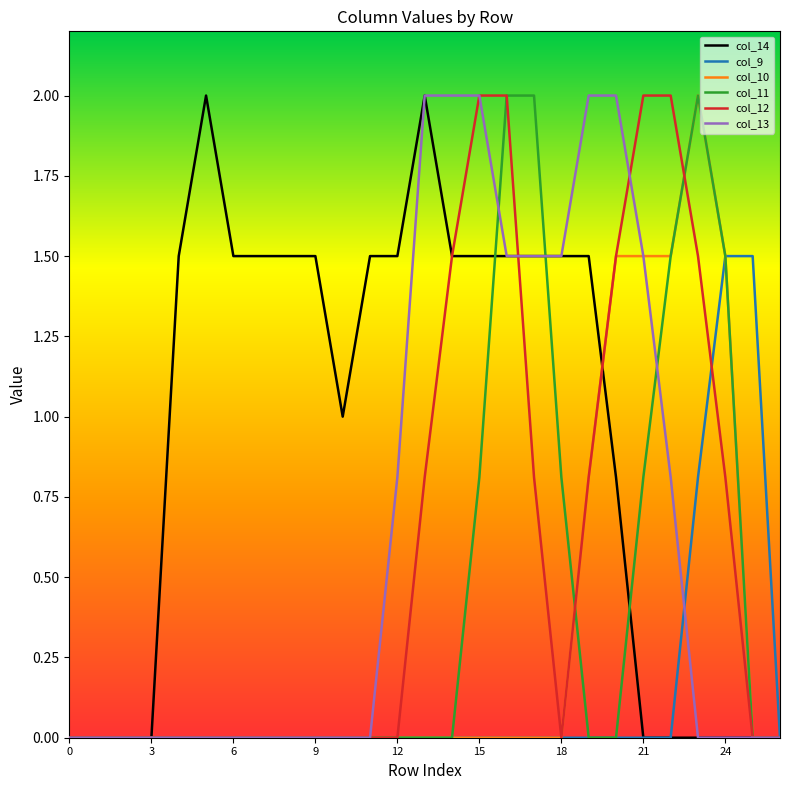

True or false: col_13 and col_12 intersect in this chart.

True